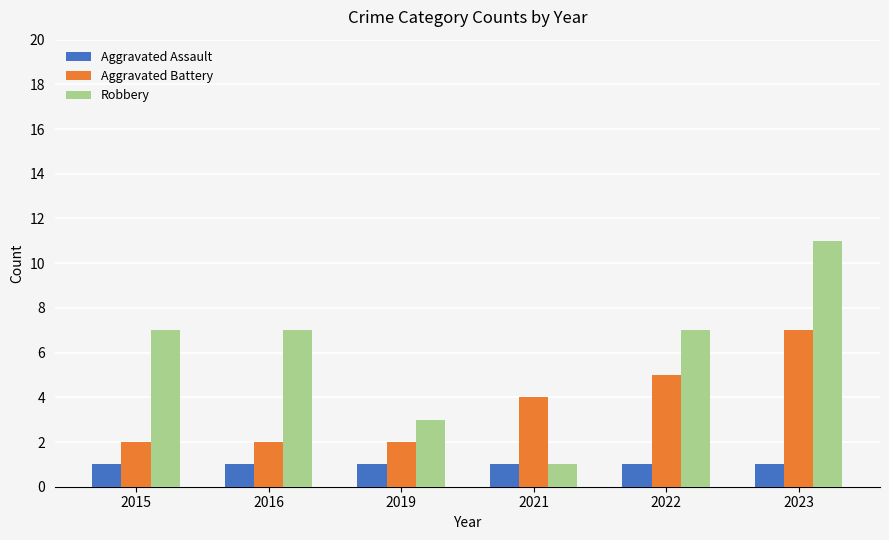

At which category does the chart reach its peak across all series?

2023